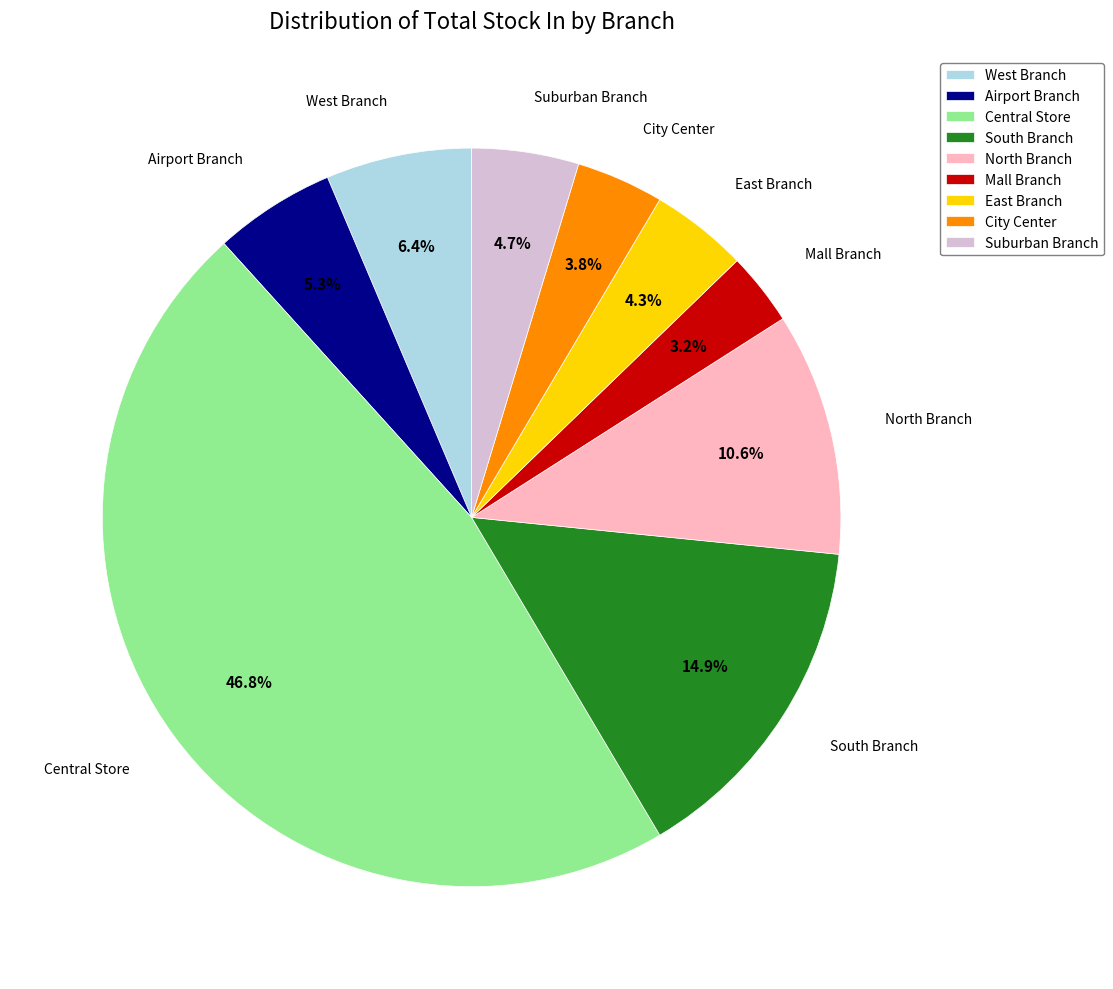

What is the smallest slice in the pie chart?

Mall Branch